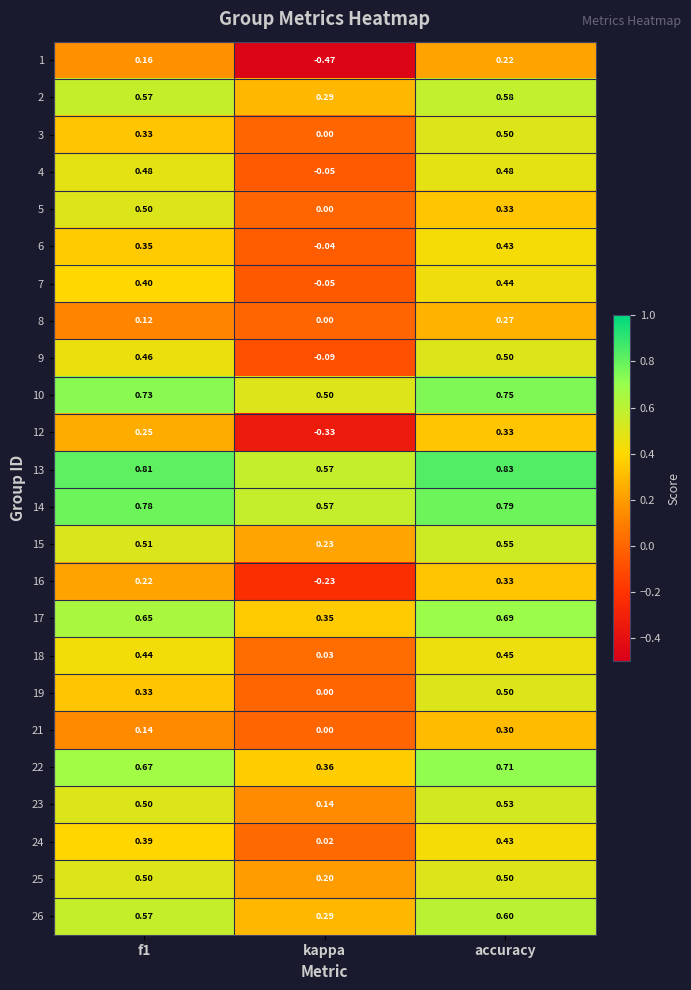

At which category is the sum across all series the highest?

accuracy